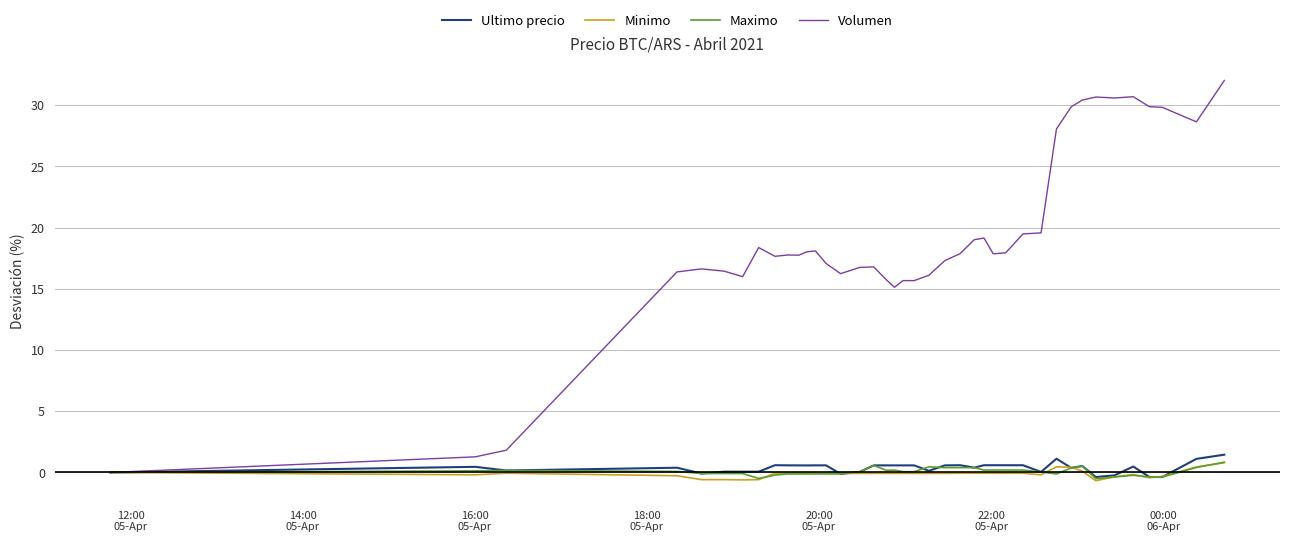

What is the greatest value displayed?

32.0